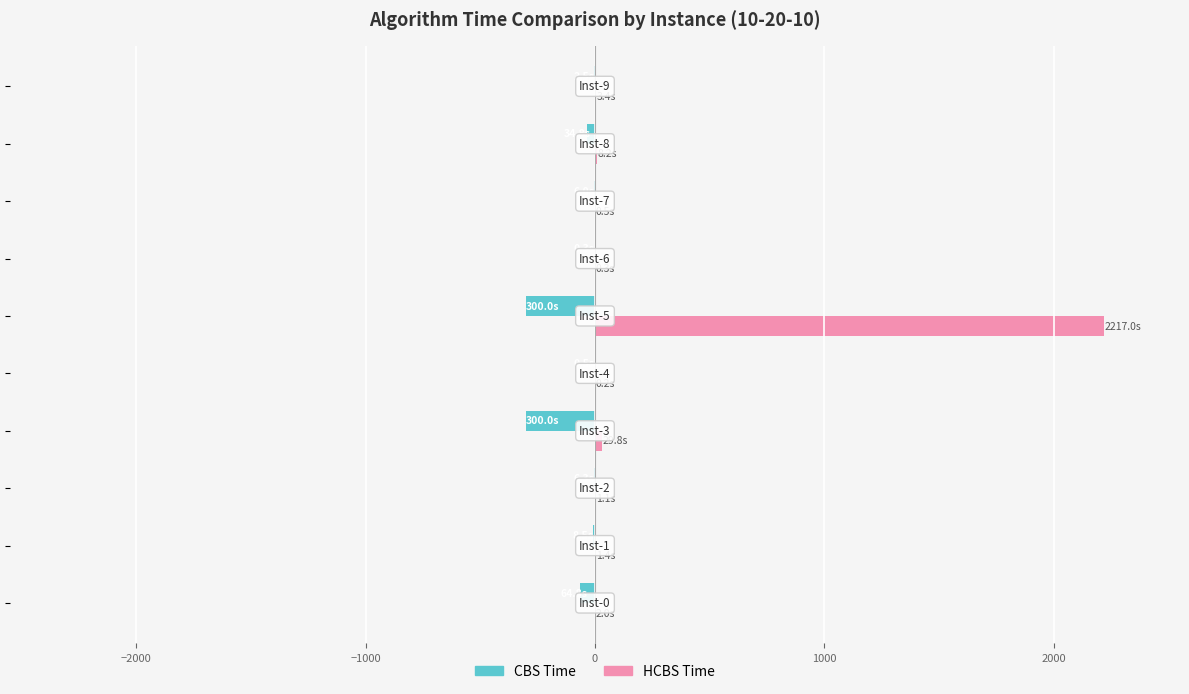

Which series has the largest total across all categories?

HCBS Time